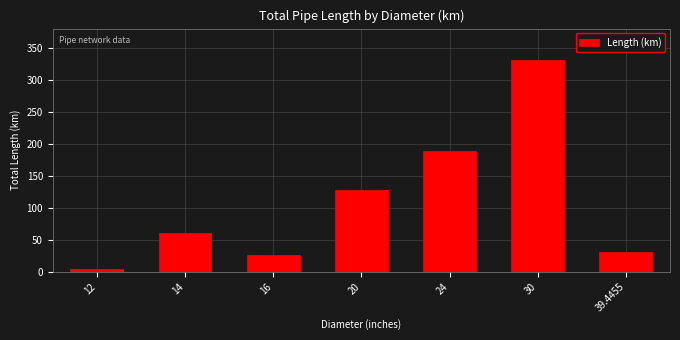

What value does the data have at 14?

60.5